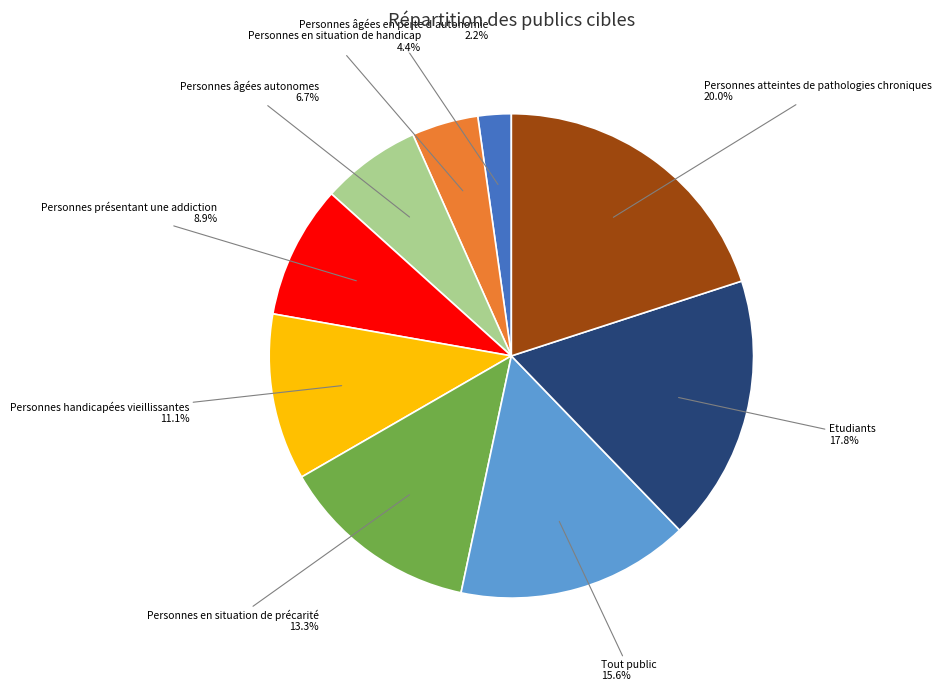

Which category has the smallest portion of the pie?

Personnes âgées en perte d'autonomie